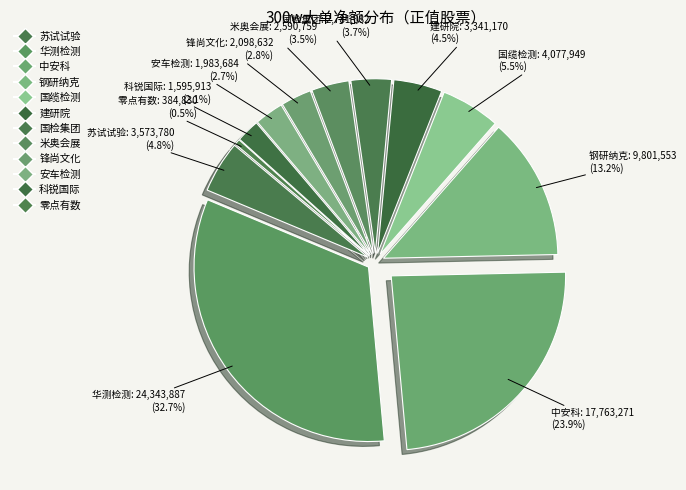

To the nearest percent, what is the difference between the 科锐国际 and 国检集团 slice percentages?

2%